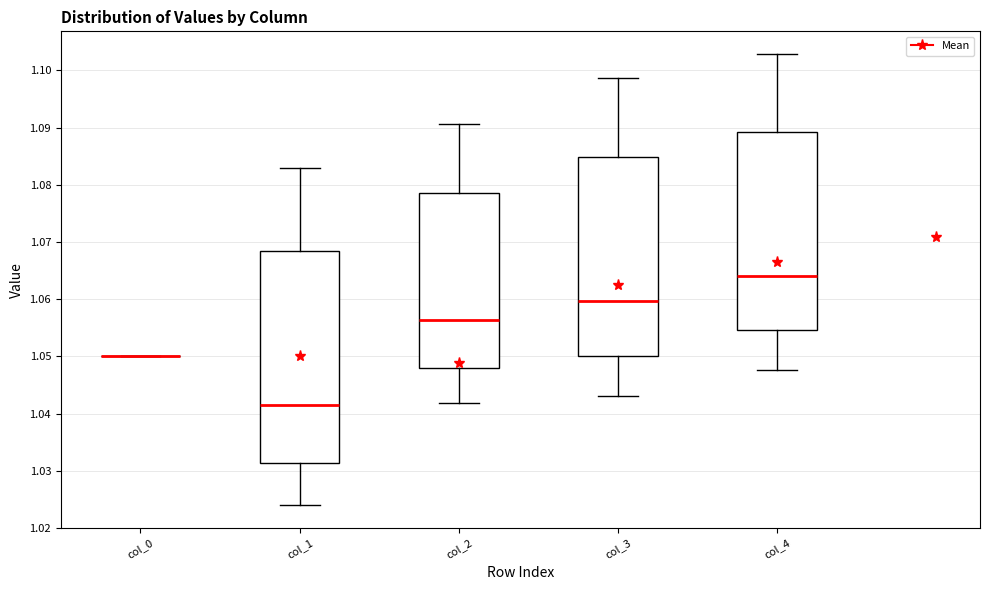

Reading left to right, transcribe this box plot: for each box, give where its median line is, the range the box spans, and where its two whiskers end, as read against the y-axis. The values are not printed on the chart, so give them approximately, as read against the axis.

col_0: box collapsed to a line at 1.050, whiskers 1.050 to 1.050
col_1: median 1.042, box 1.031 to 1.068, whiskers 1.024 to 1.083
col_2: median 1.056, box 1.048 to 1.079, whiskers 1.042 to 1.091
col_3: median 1.060, box 1.050 to 1.085, whiskers 1.043 to 1.099
col_4: median 1.064, box 1.055 to 1.089, whiskers 1.048 to 1.103